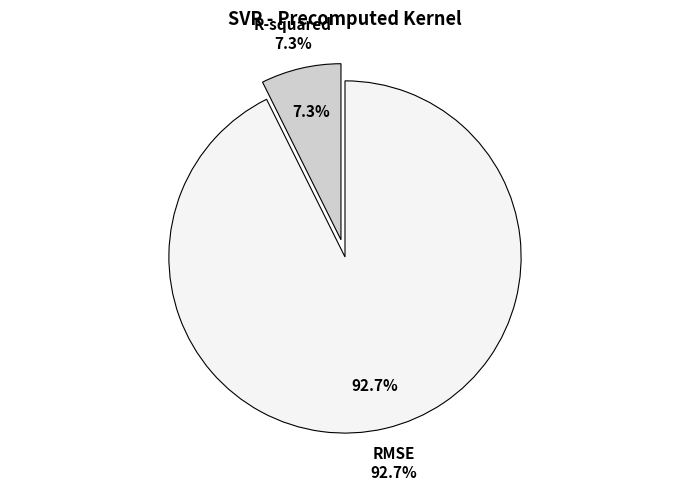

Rank the categories by value from lowest to highest.

R-squared, RMSE